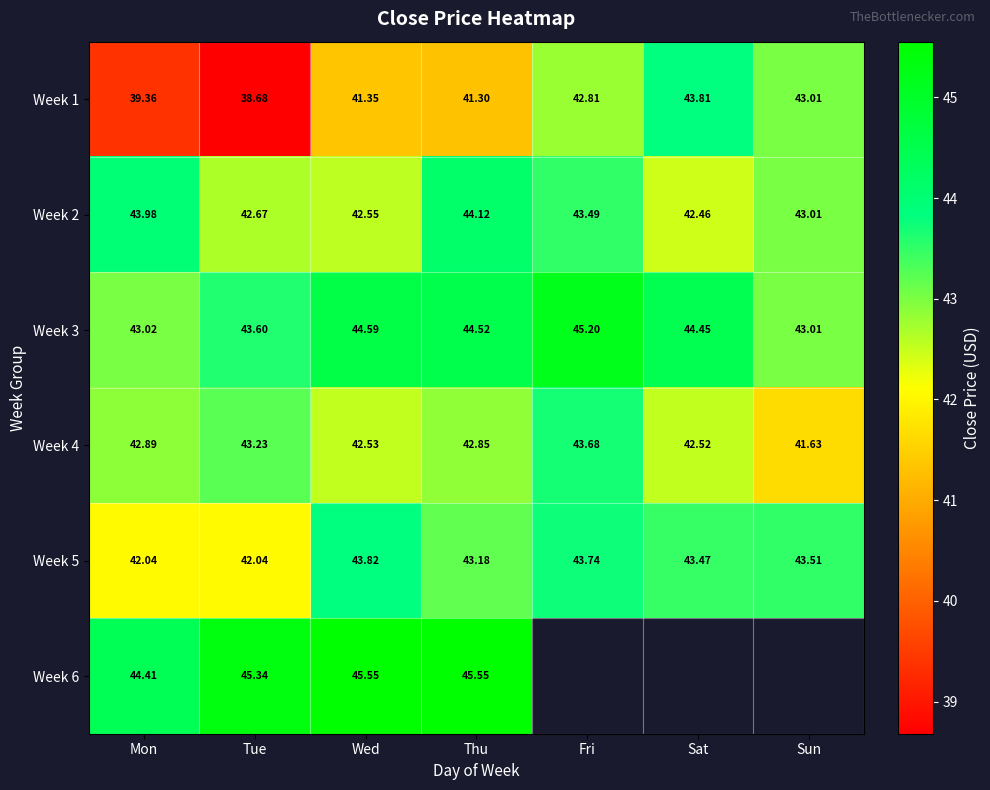

Is the value of Week 5 at Sat greater than the value of Week 3 at Sun?

Yes